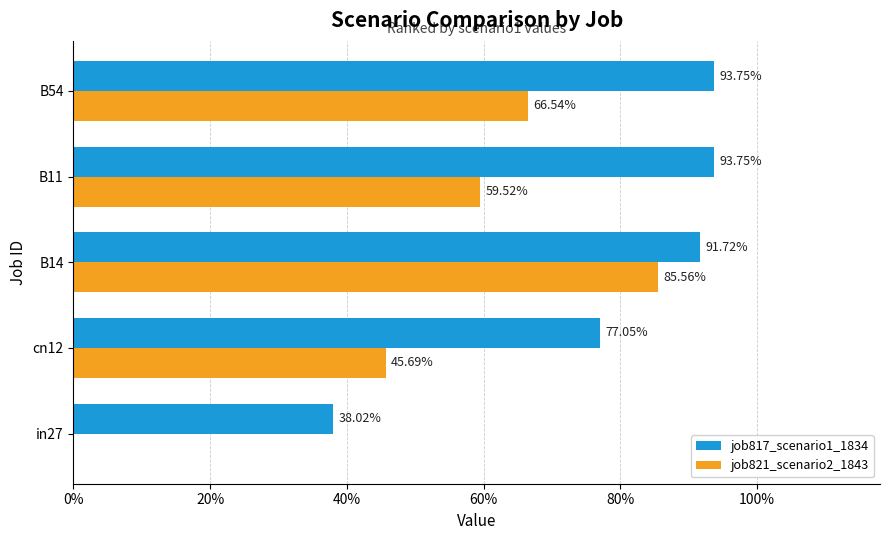

What are all the series names shown in the legend?

job817_scenario1_1834, job821_scenario2_1843